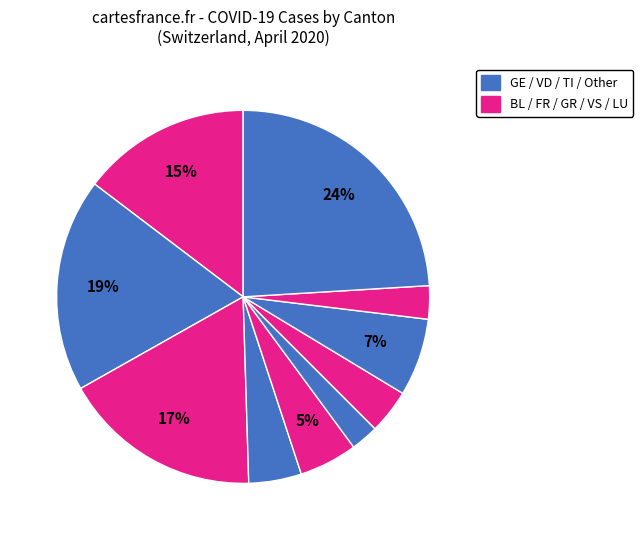

Count the number of slices in the pie.

10